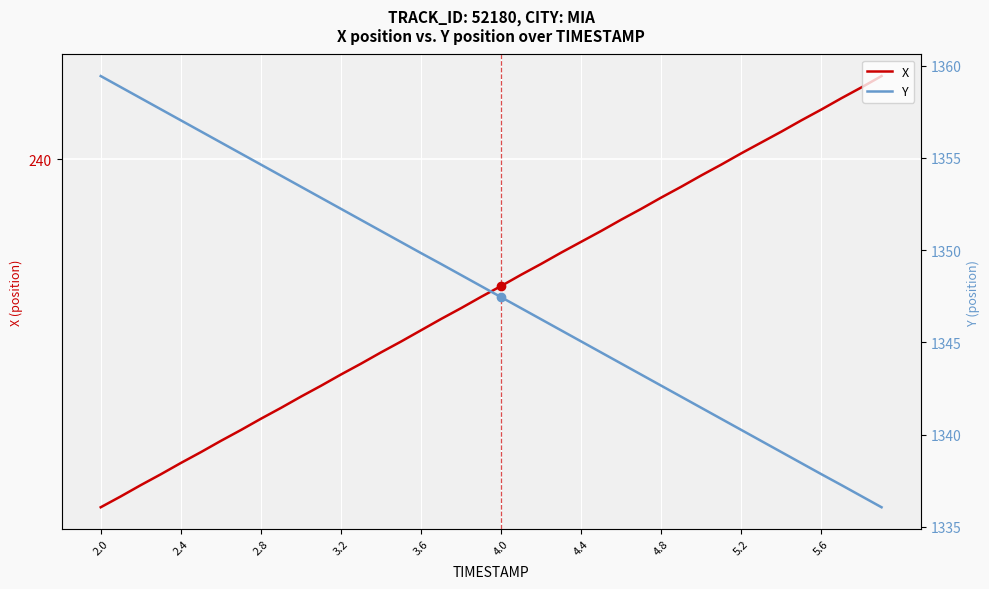

What is the value of the Y point at the 8th from the left?

1355.2